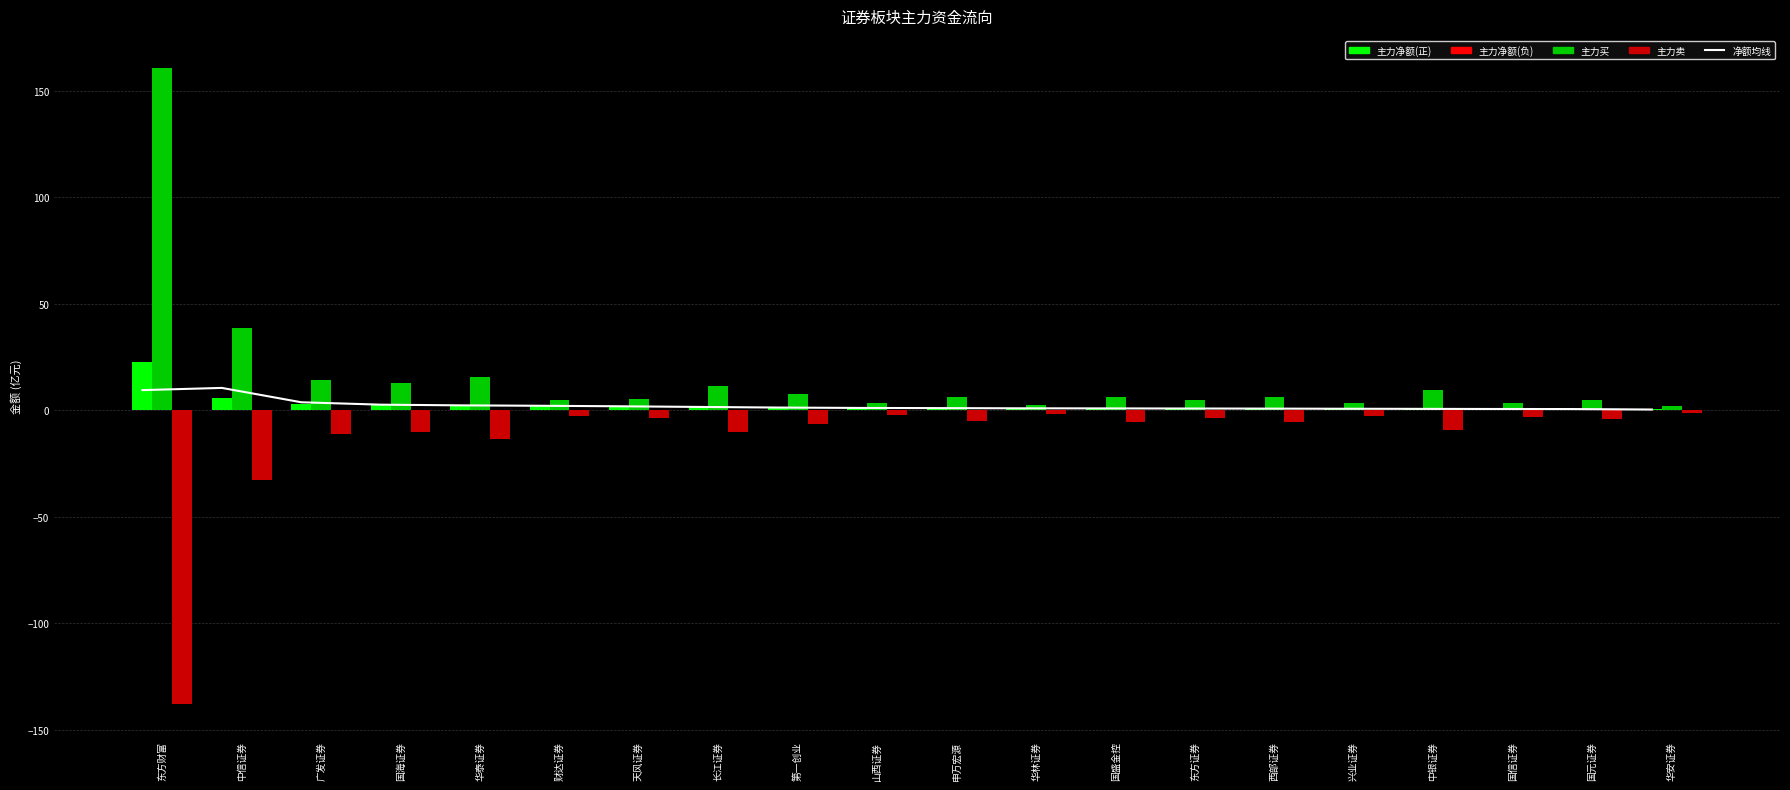

At which label is 主力净额均线 closest to 5?

广发证券